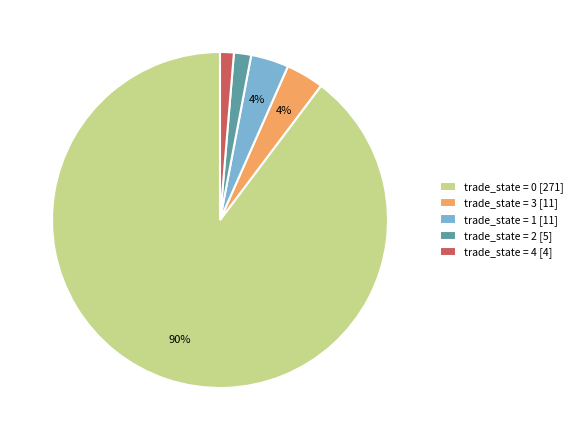

Is there any slice that represents more than half of the pie?

Yes